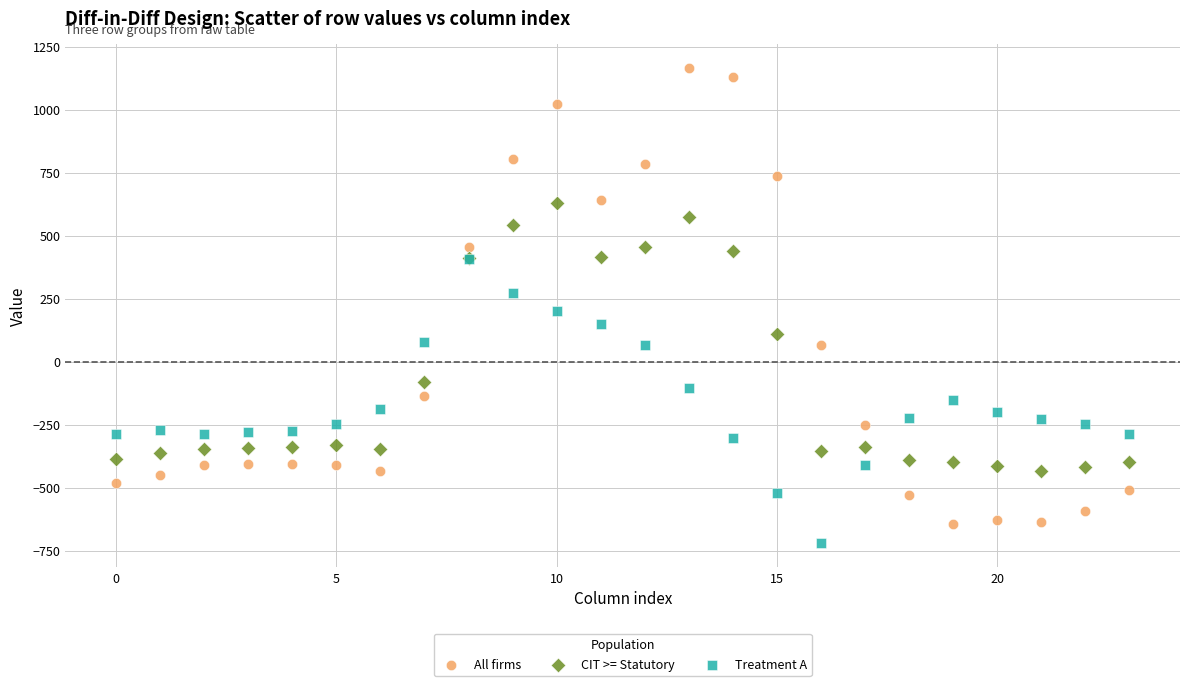

Which series reaches the minimum Y coordinate?

Treatment A